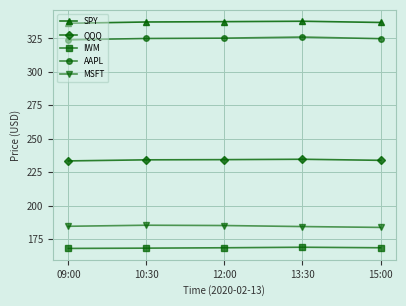

What is the label of the 2nd point from the right?

13:30